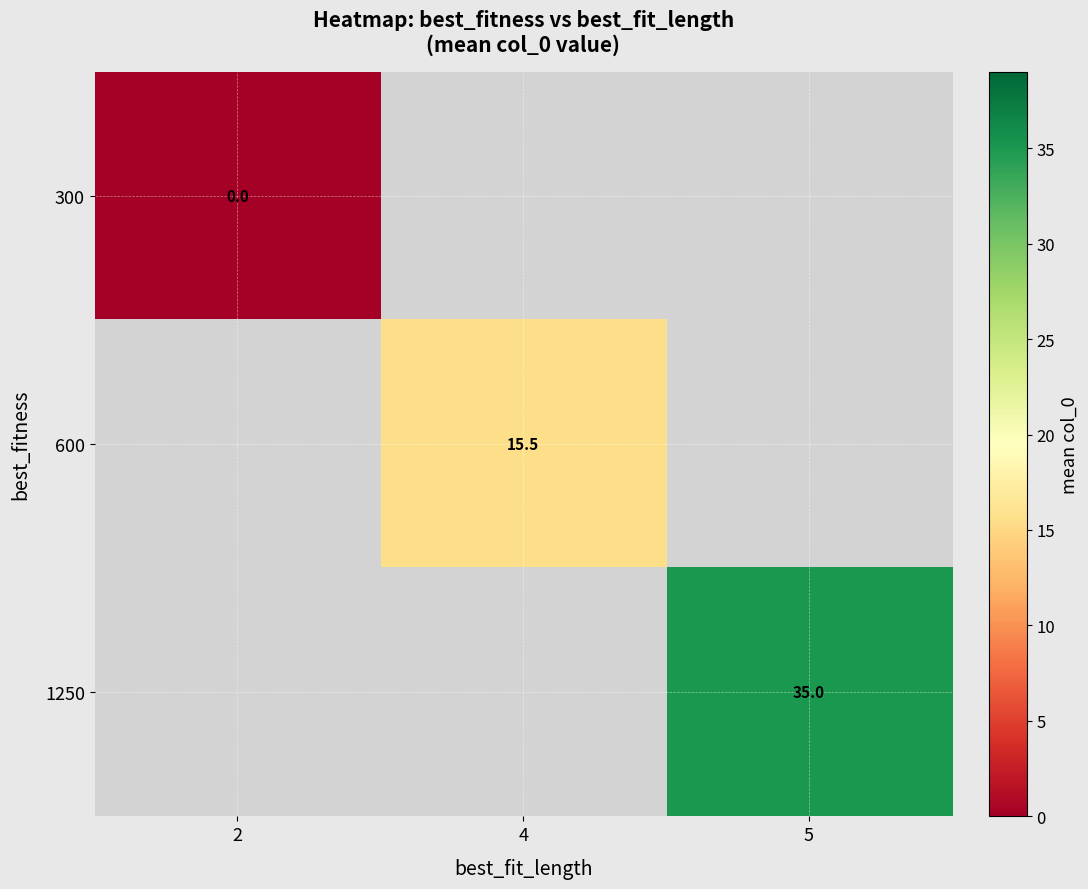

The value of 1250 at 5 is 18.4. True or false?

False